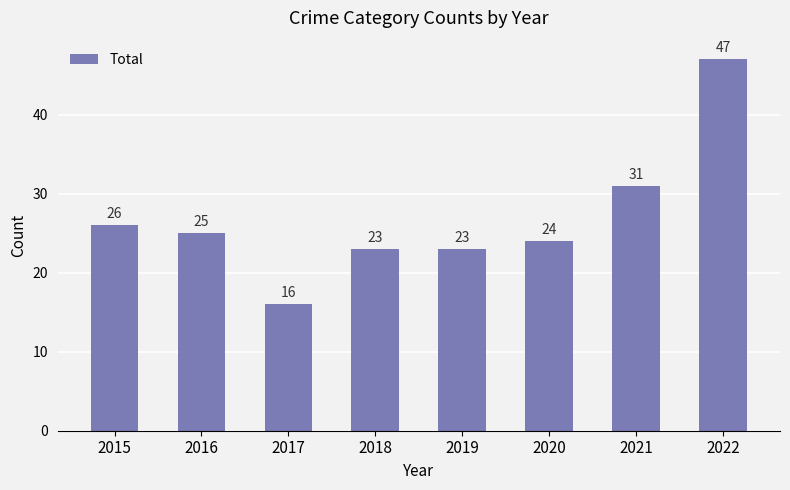

What is the ratio of the value at 2015 to the value at 2017?

1.6